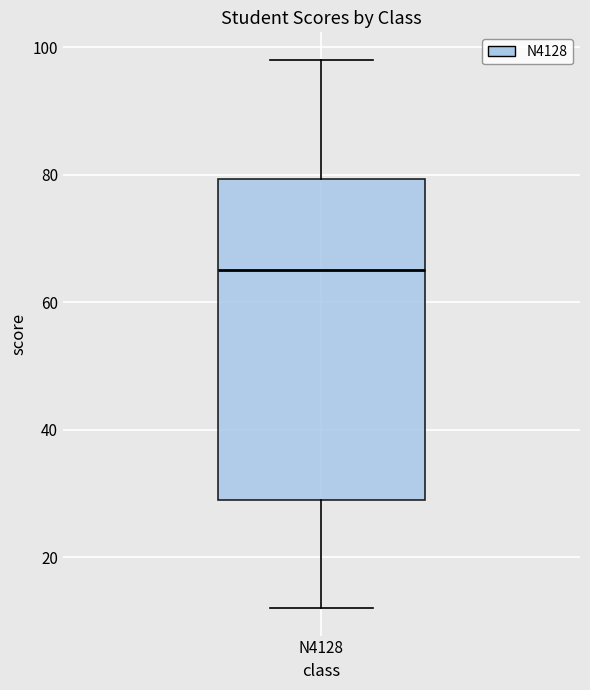

Transcribe this box plot: give where the median line is, the range the box spans, and where the two whiskers end, as read against the y-axis. The values are not printed on the chart, so give them approximately, as read against the axis.

median 66, box 30 to 80, whiskers 12 to 98